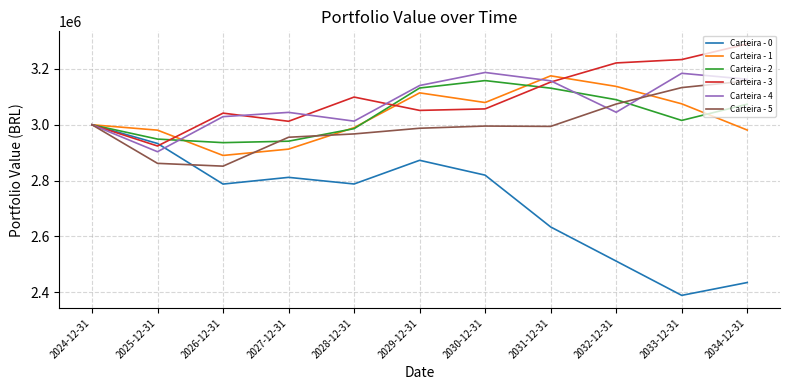

Where is the first local maximum for Carteira - 1?

2029-12-31